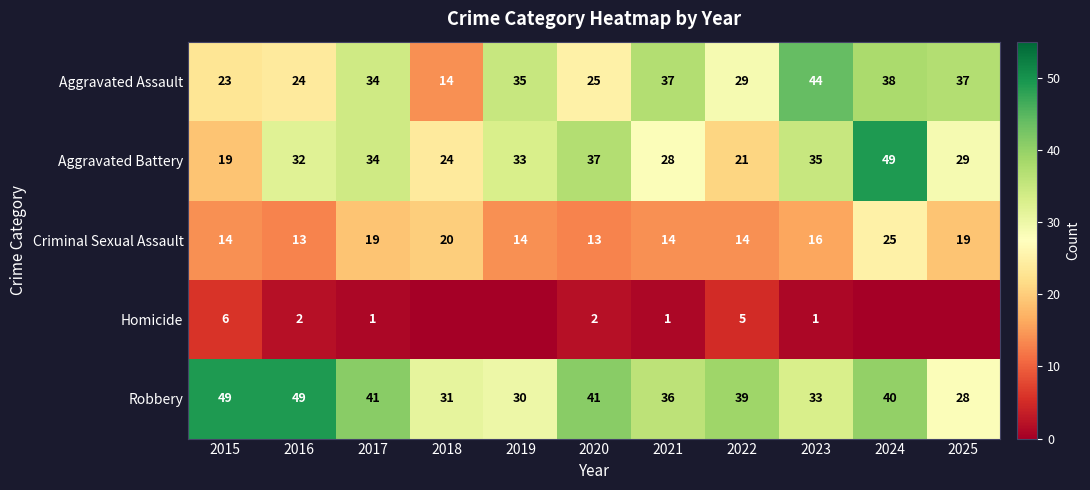

The value of Aggravated Battery at 2019 is 17. True or false?

False